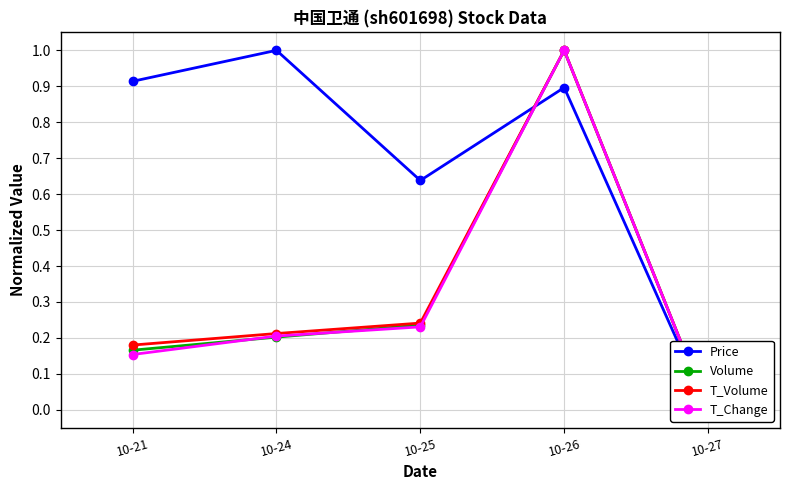

Count the number of data series in this chart.

4